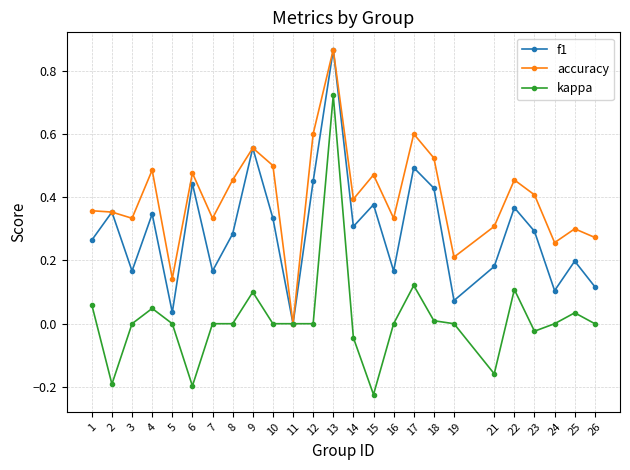

Where does the kappa series first go above 0?

1